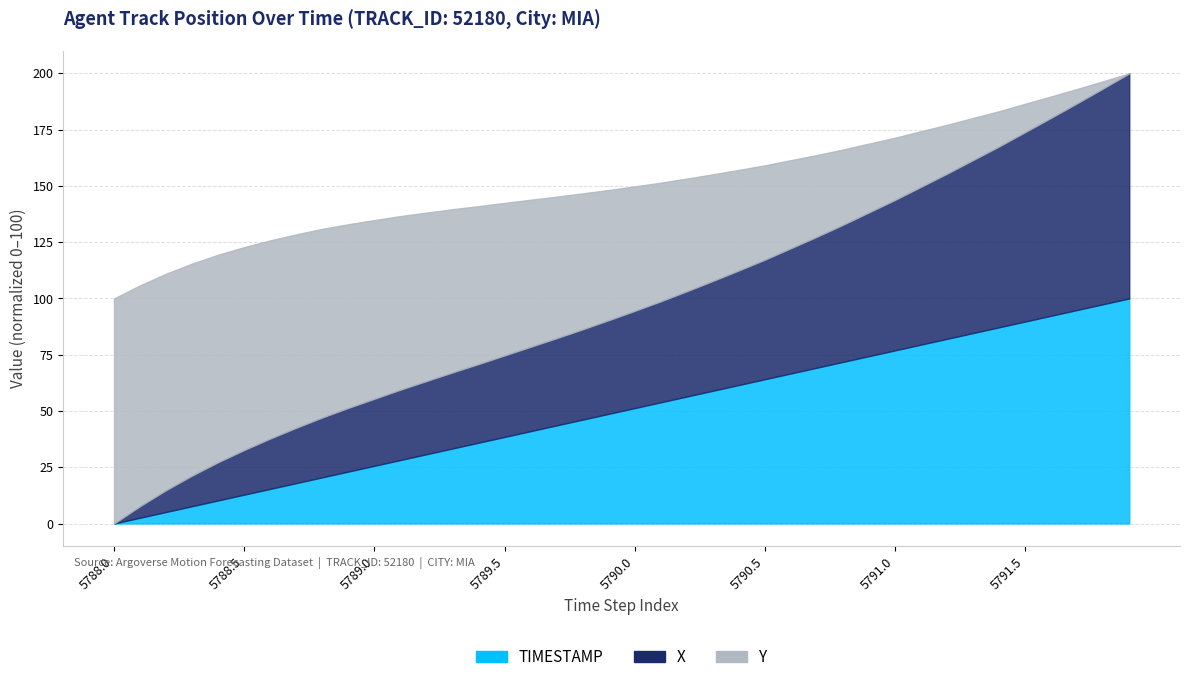

What are all the series names shown in the legend?

X, Y, TIMESTAMP